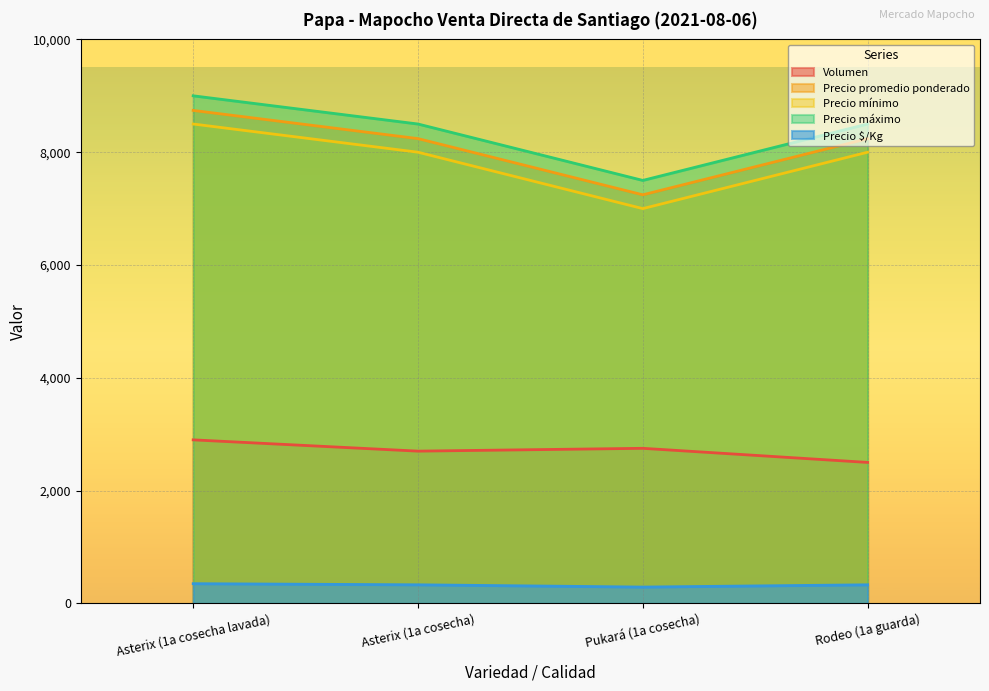

What is the label of the 4th point from the left?

Rodeo (1a guarda)